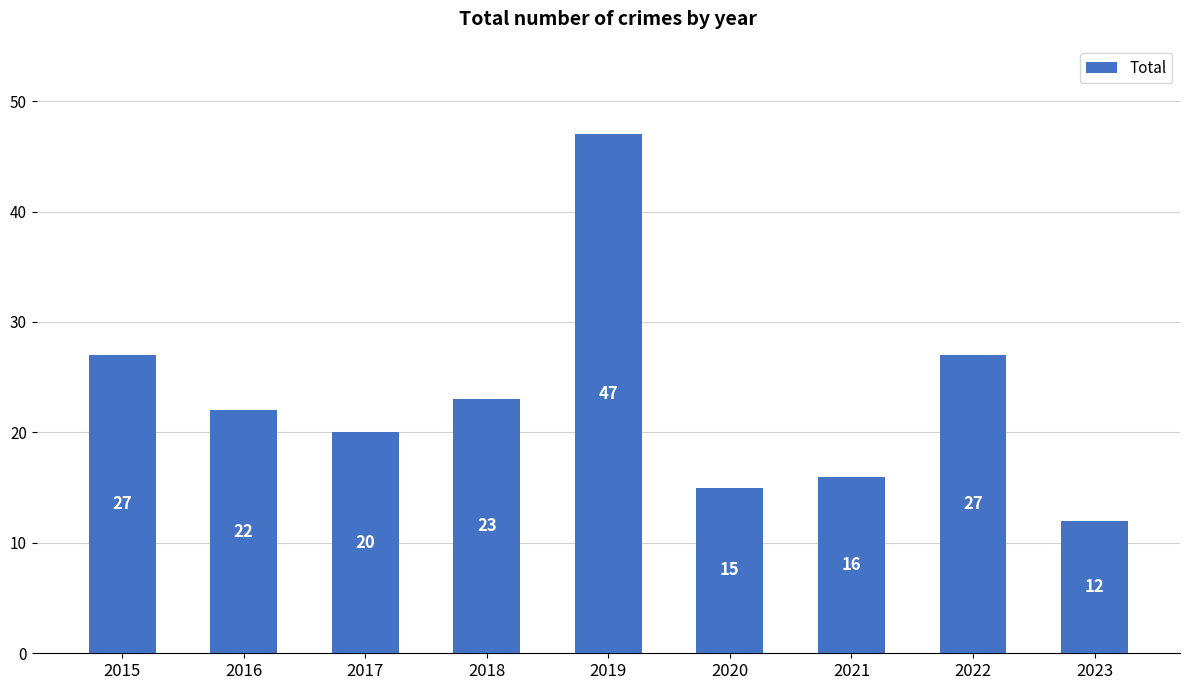

What value does the data have at 2020, to the nearest 5?

15